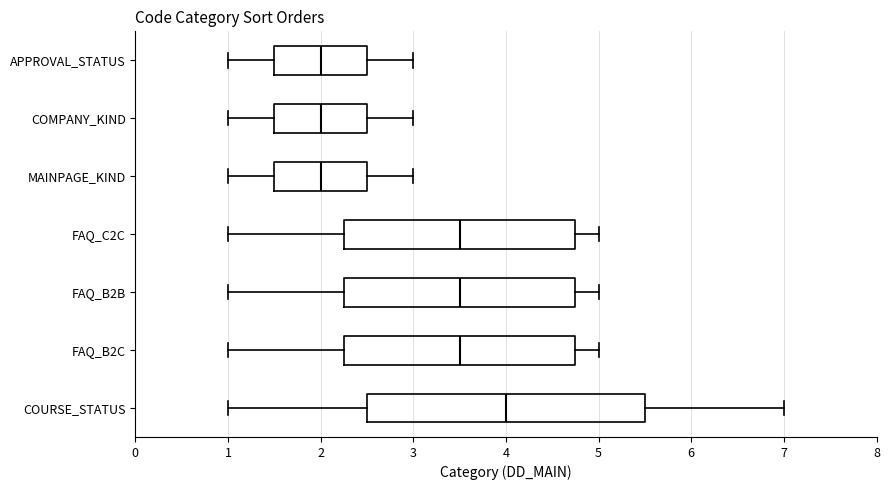

Reading bottom to top, read every box against the x-axis: the position of its median line, the range the box covers, and the ends of its whiskers. The values are not printed on the chart, so give them approximately, as read against the axis.

COURSE_STATUS: median 4.0, box 2.5 to 5.5, whiskers 1.0 to 7.0
FAQ_B2C: median 3.5, box 2.3 to 4.8, whiskers 1.0 to 5.0
FAQ_B2B: median 3.5, box 2.3 to 4.8, whiskers 1.0 to 5.0
FAQ_C2C: median 3.5, box 2.3 to 4.8, whiskers 1.0 to 5.0
MAINPAGE_KIND: median 2.0, box 1.5 to 2.5, whiskers 1.0 to 3.0
COMPANY_KIND: median 2.0, box 1.5 to 2.5, whiskers 1.0 to 3.0
APPROVAL_STATUS: median 2.0, box 1.5 to 2.5, whiskers 1.0 to 3.0